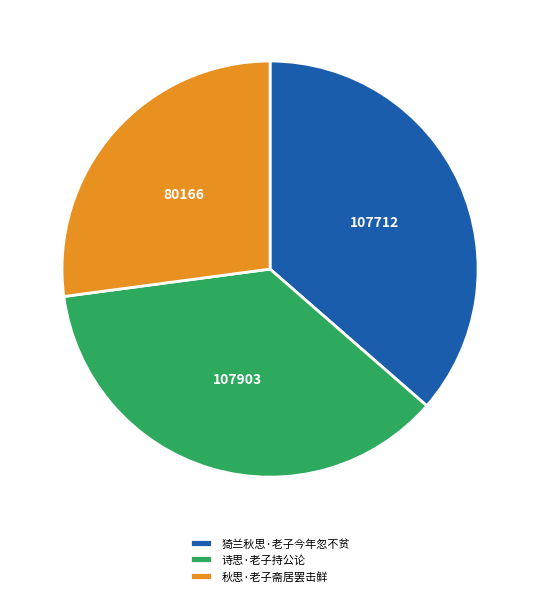

What is the ratio of the value at 猗兰秋思·老子今年忽不贫 to the value at 秋思·老子斋居罢击鲜?

1.3